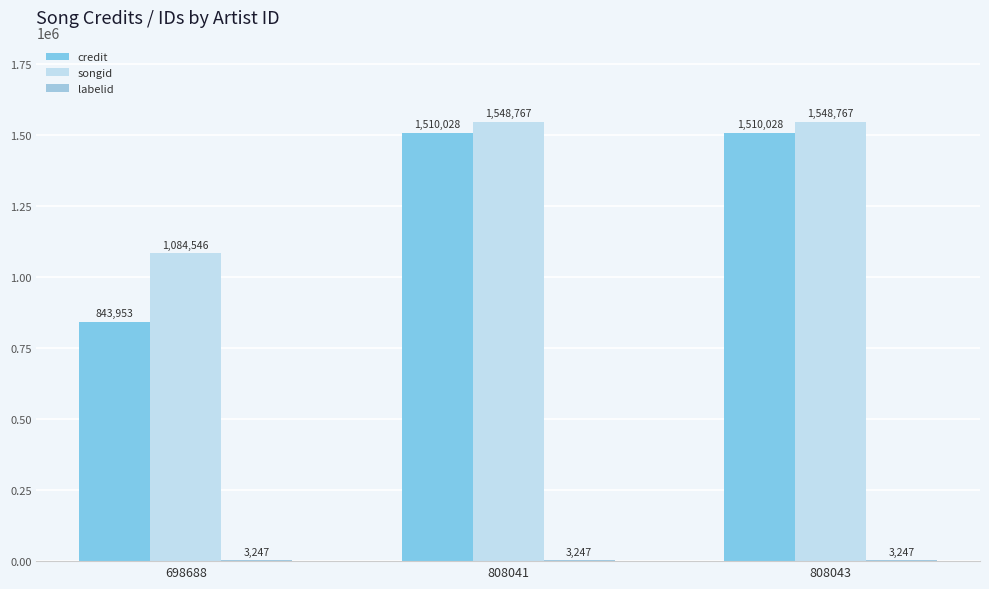

What is the difference between the maximum and minimum values in the songid series?

464221